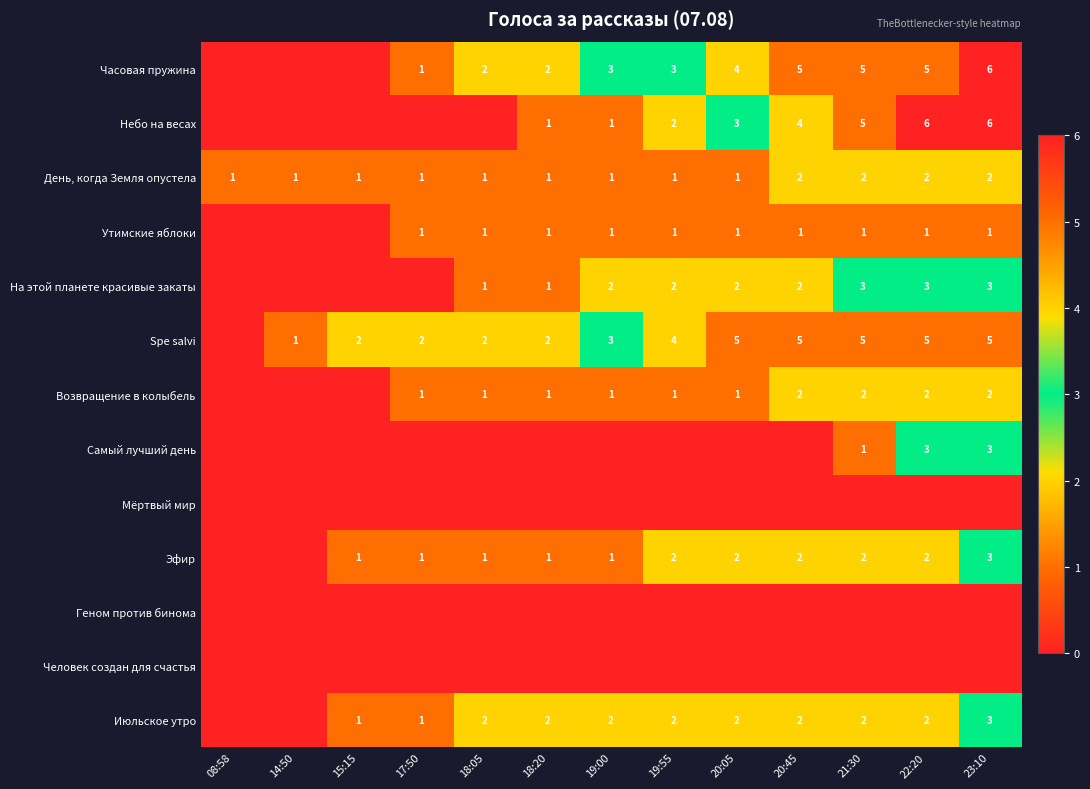

Is it true that Утимские яблоки equals 1 at 19:55?

True